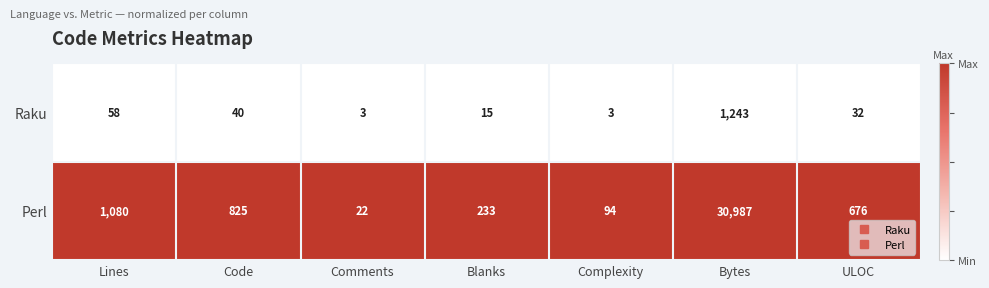

Reading left to right, list all the values displayed in this chart.

Raku: Lines=58	Code=40	Comments=3	Blanks=15	Complexity=3	Bytes=1243	ULOC=32
Perl: Lines=1080	Code=825	Comments=22	Blanks=233	Complexity=94	Bytes=30987	ULOC=676